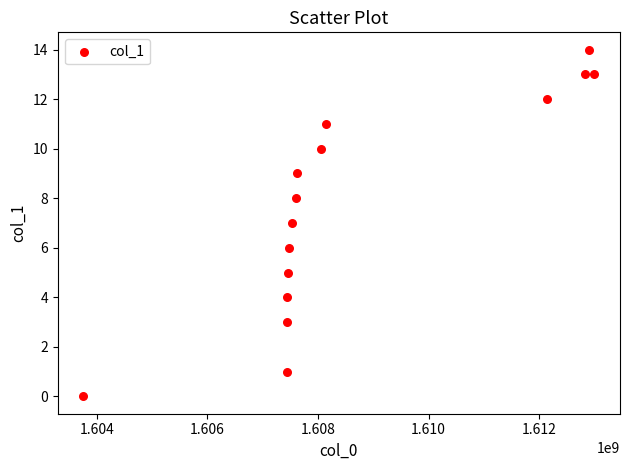

What is the range of X values (max minus min)?

9239750